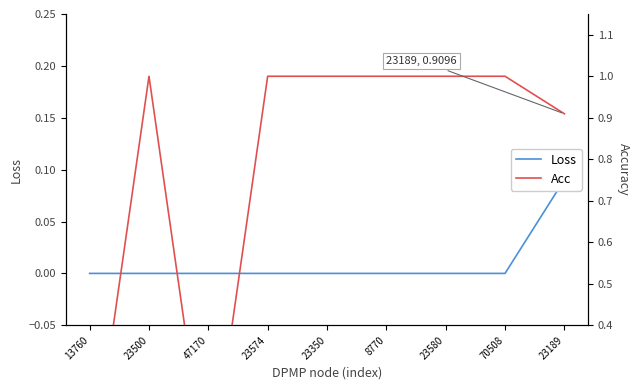

List the series in order of their overall mean, lowest first.

Loss, Acc